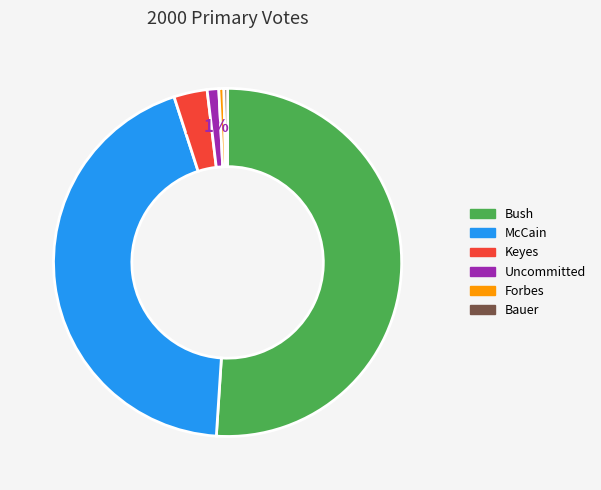

Is there a majority slice in this chart?

Yes